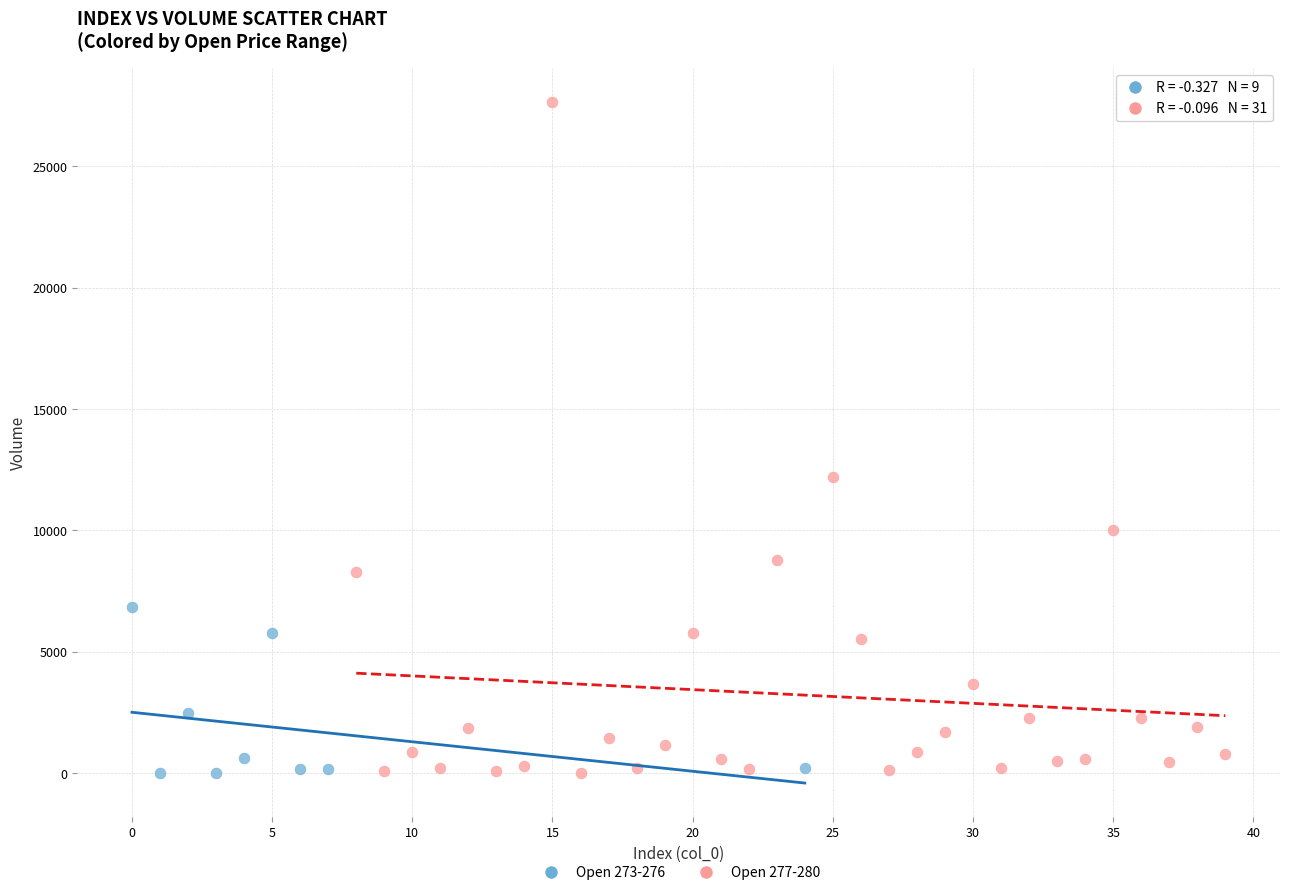

Which series has the widest spread of Y values?

Open 277-280